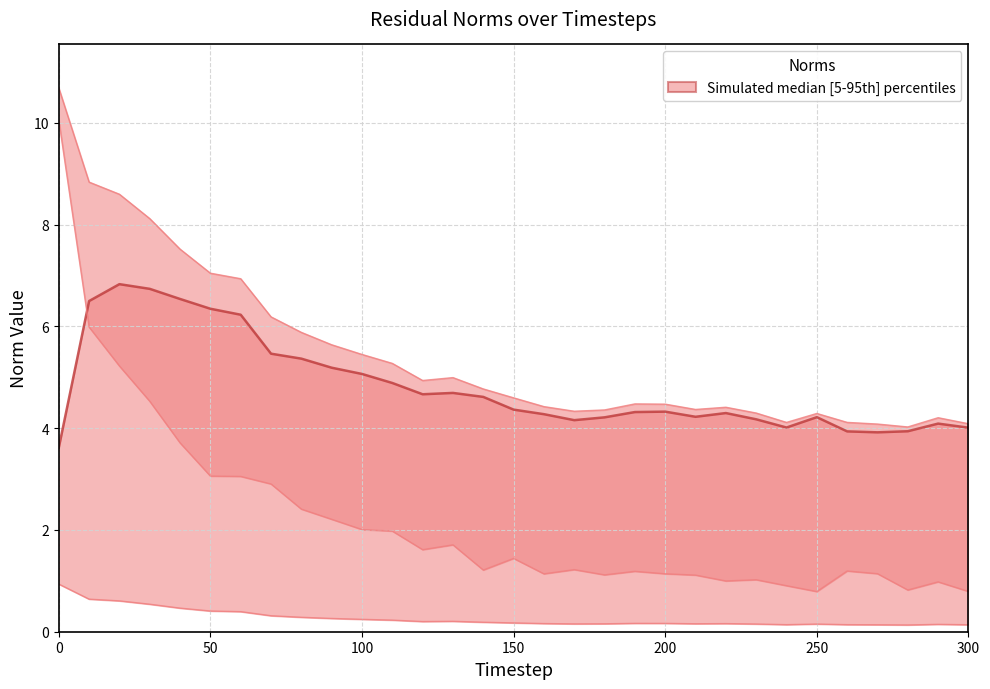

What is the difference between the maximum and minimum values in the res_ortho_norm series?

3.2